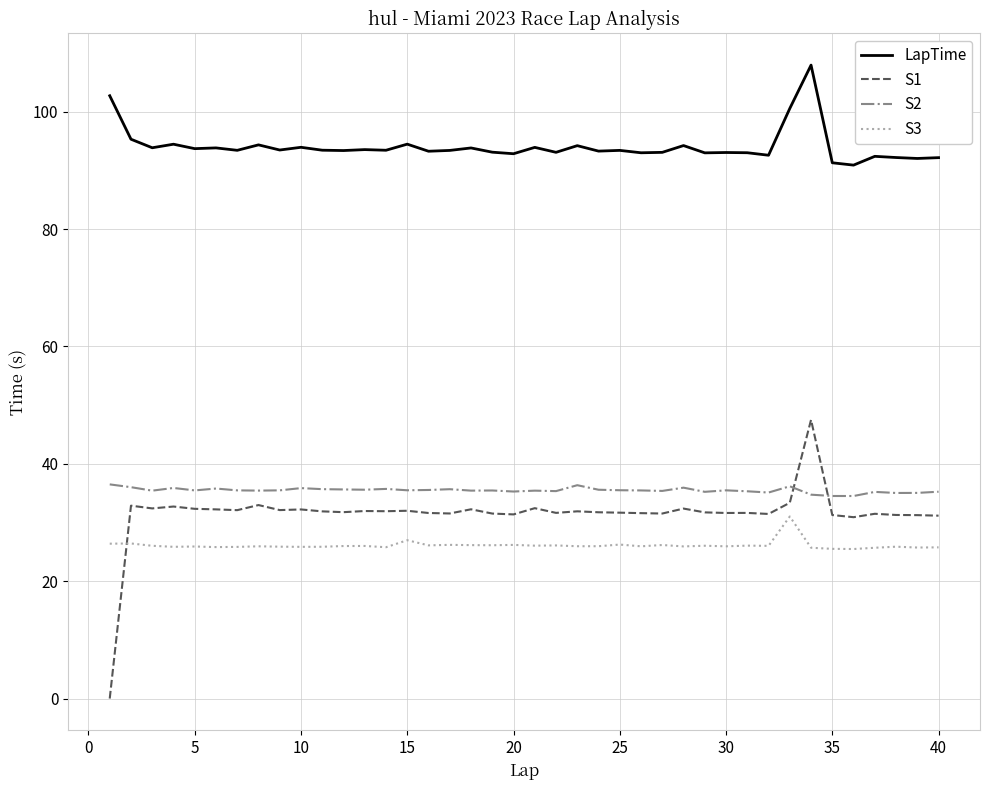

Which series has the largest range (max minus min)?

S1